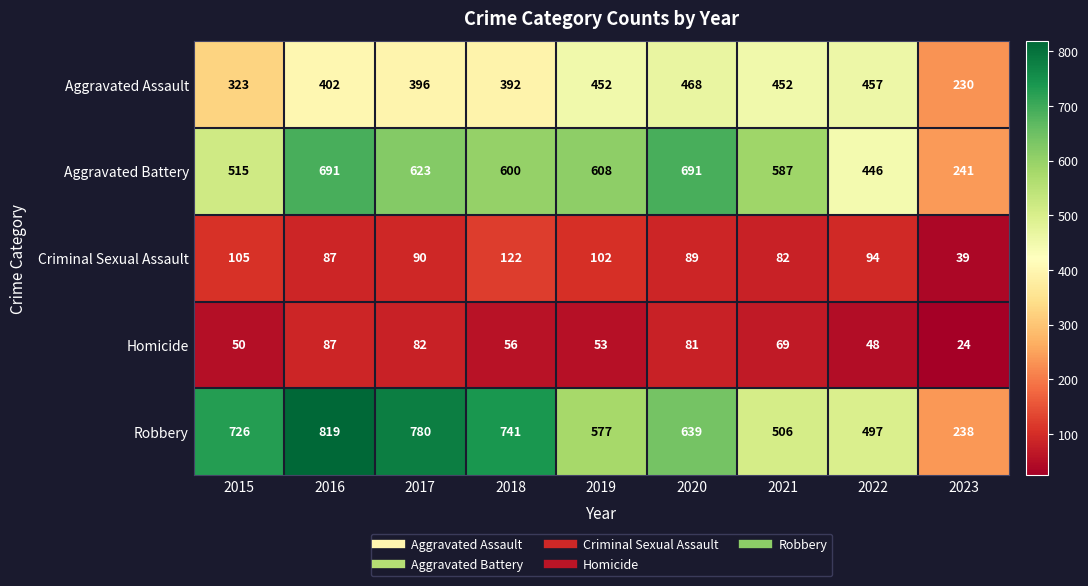

Where is Aggravated Battery nearest to the value 466?

2022